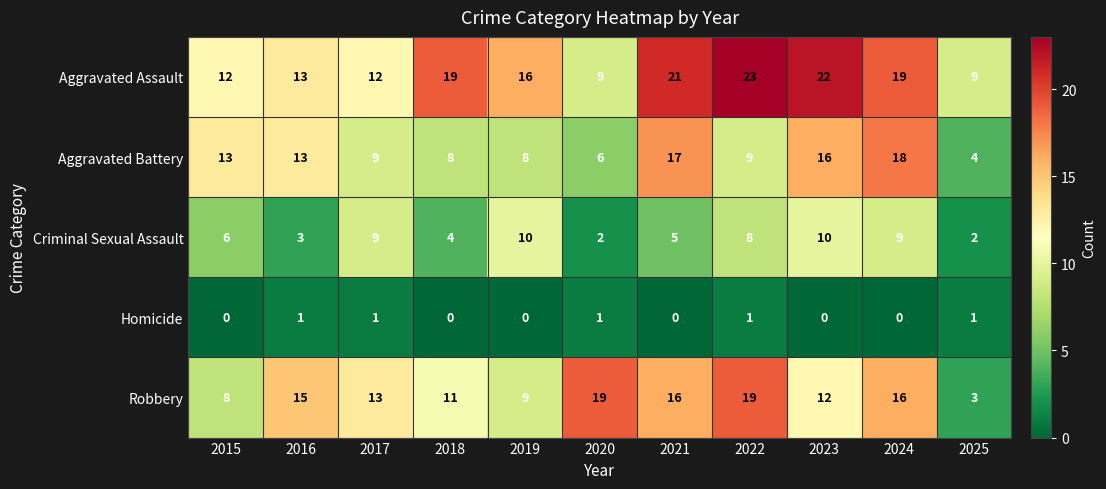

Rank the series by their maximum value, from lowest to highest.

Homicide, Criminal Sexual Assault, Aggravated Battery, Robbery, Aggravated Assault